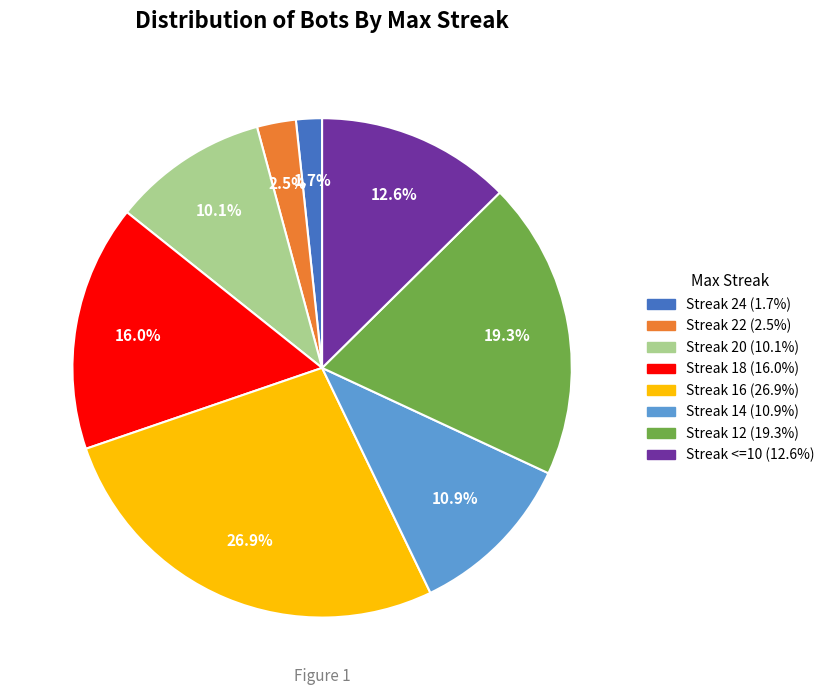

Is there a majority slice in this chart?

No